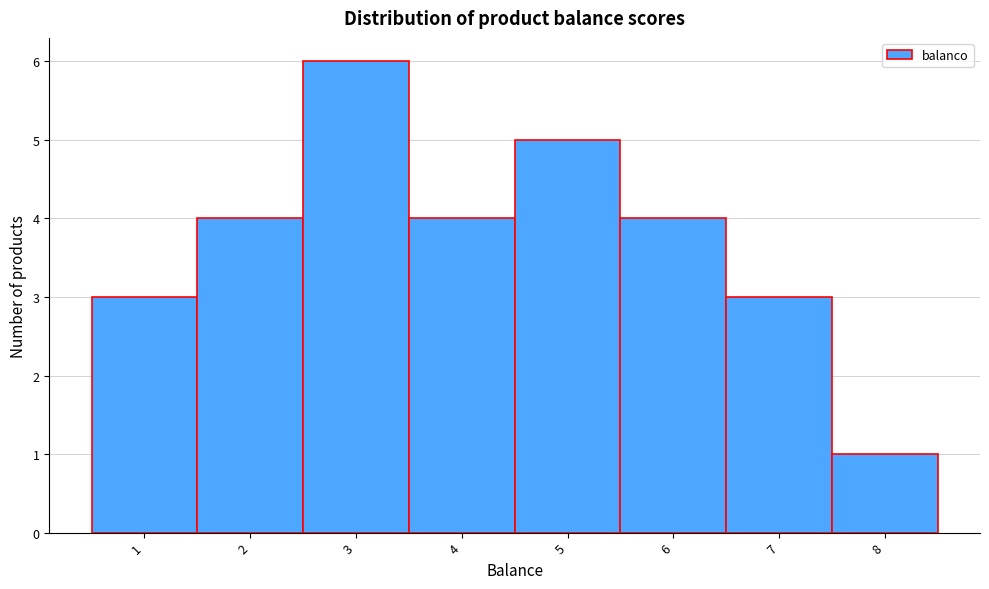

Reading left to right, list every bar in this chart as the range it spans on the x-axis followed by its height. The values are not printed on the chart, so give them approximately, as read against the axis.

0.5 to 1.5: 3
1.5 to 2.5: 4
2.5 to 3.5: 6
3.5 to 4.5: 4
4.5 to 5.5: 5
5.5 to 6.5: 4
6.5 to 7.5: 3
7.5 to 8.5: 1